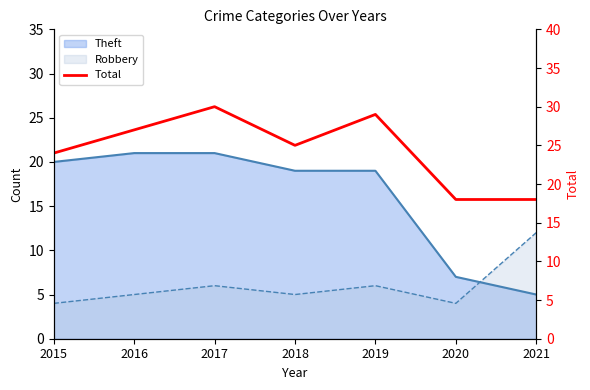

Where is the first local maximum?

2017